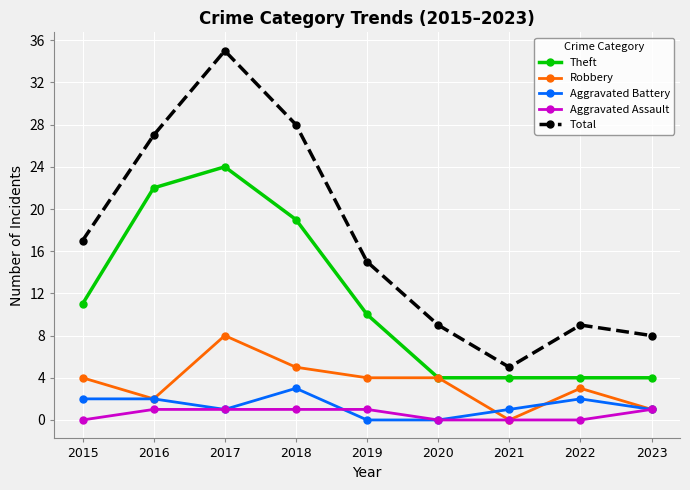

Reading left to right, what are all the values shown in this chart?

Theft: 2015=11	2016=22	2017=24	2018=19	2019=10	2020=4	2021=4	2022=4	2023=4
Robbery: 2015=4	2016=2	2017=8	2018=5	2019=4	2020=4	2021=0	2022=3	2023=1
Aggravated Battery: 2015=2	2016=2	2017=1	2018=3	2019=0	2020=0	2021=1	2022=2	2023=1
Aggravated Assault: 2015=0	2016=1	2017=1	2018=1	2019=1	2020=0	2021=0	2022=0	2023=1
Total: 2015=17	2016=27	2017=35	2018=28	2019=15	2020=9	2021=5	2022=9	2023=8